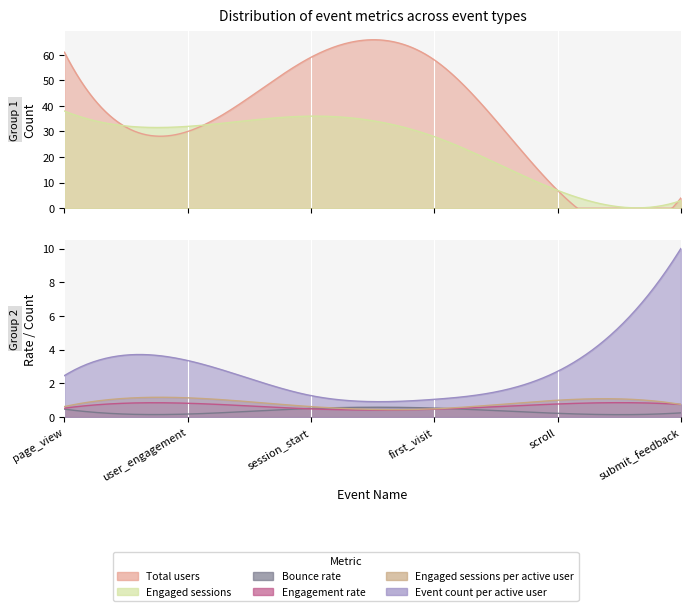

List the labels in order of Engaged sessions per active user value, smallest first.

first_visit, session_start, page_view, submit_feedback, scroll, user_engagement